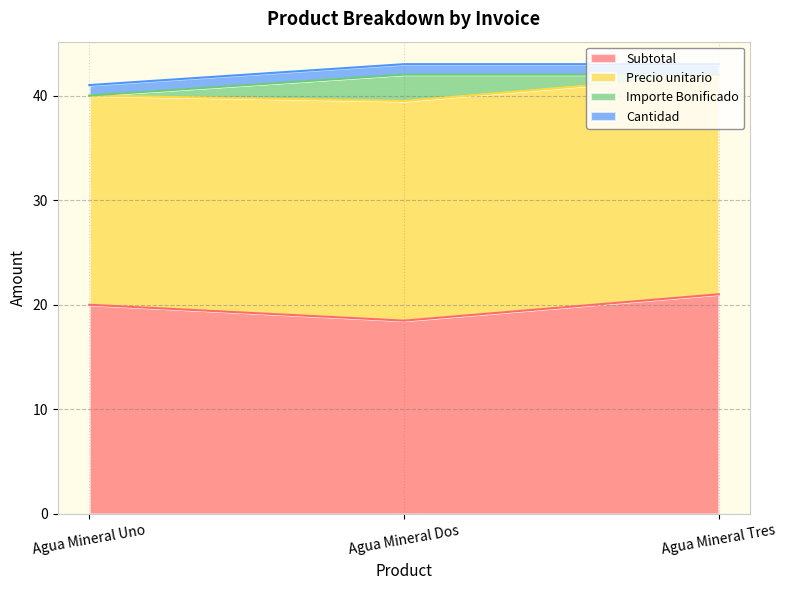

Count the Subtotal values in the range 18 to 21.

3